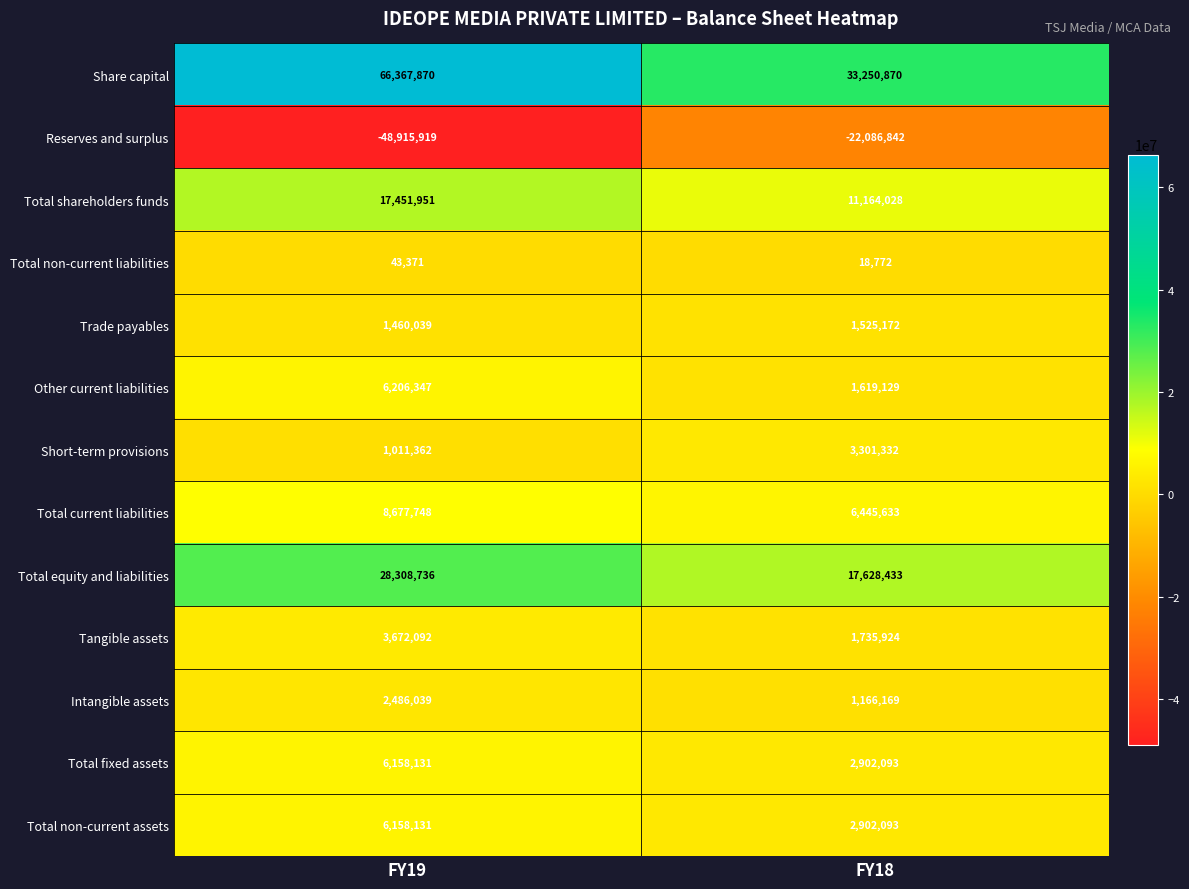

Read the Tangible assets value at FY18.

1735924